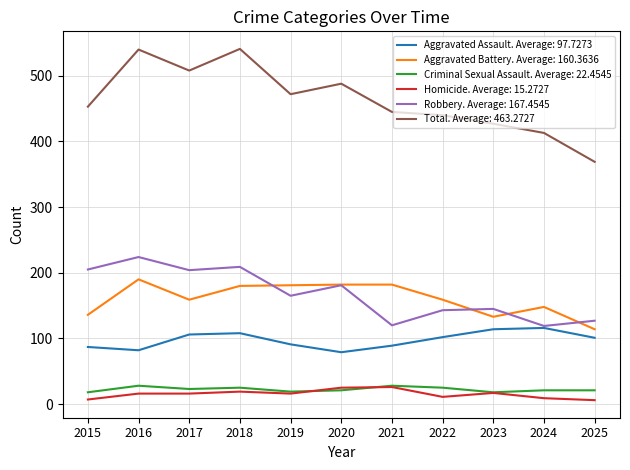

The value of Aggravated Battery. Average: 160.3636 at 2016 is 44. True or false?

False